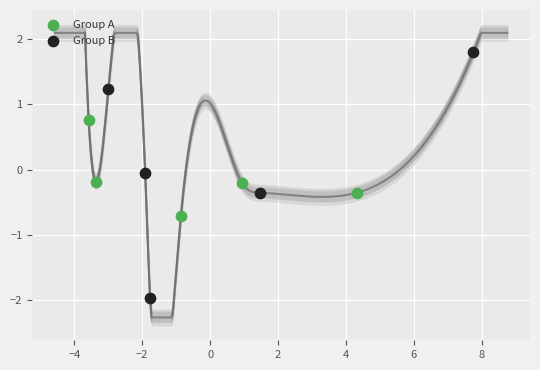

What are all the series names shown in the legend?

Group A, Group B